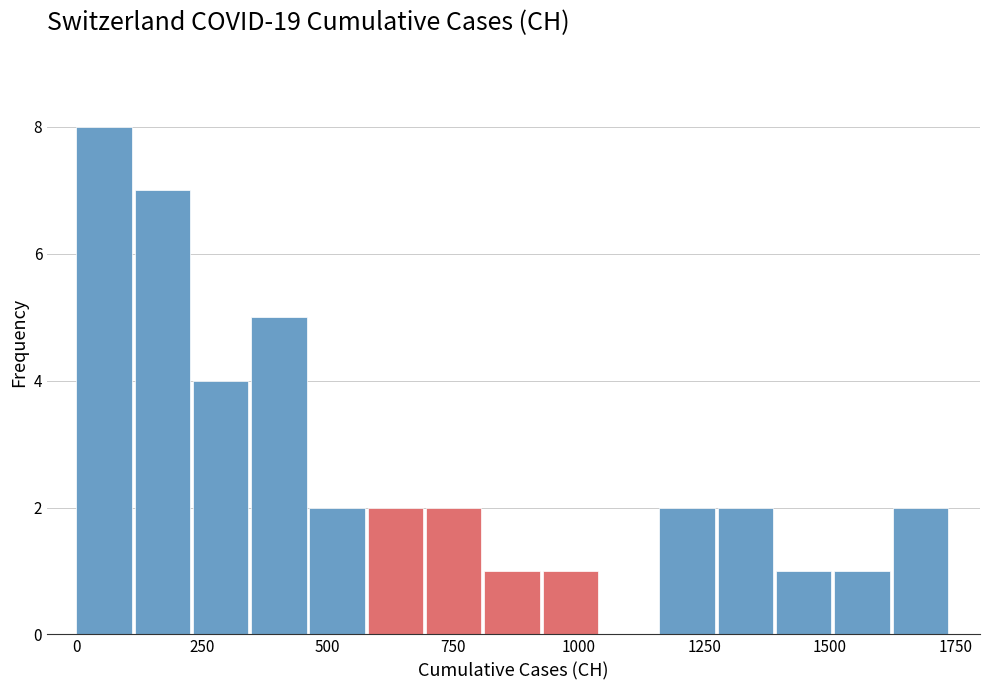

Around what value on the x-axis is the tallest bar? Give the approximate position of its centre, as read against the axis.

50